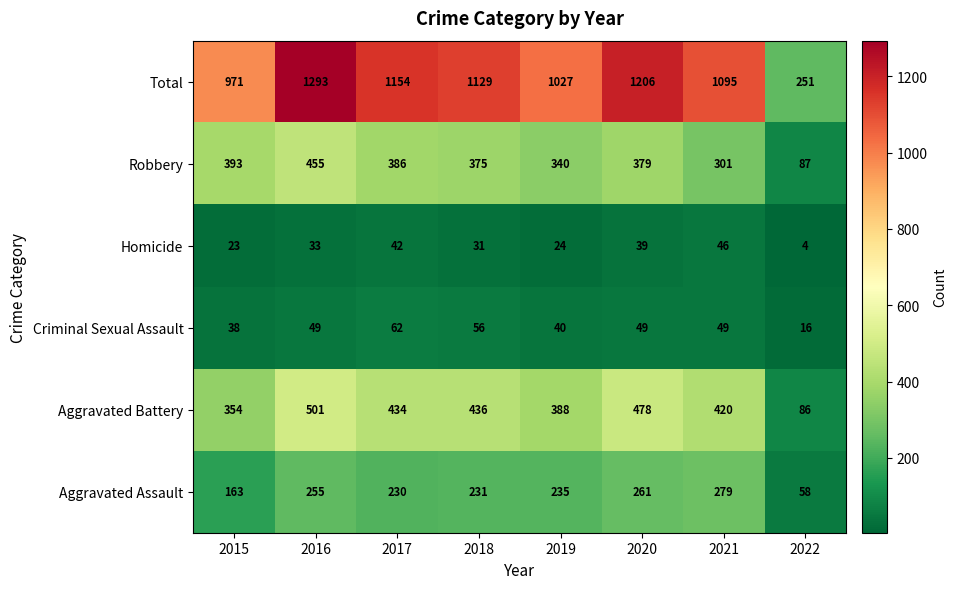

Which category has the highest value in the Aggravated Assault series?

2021